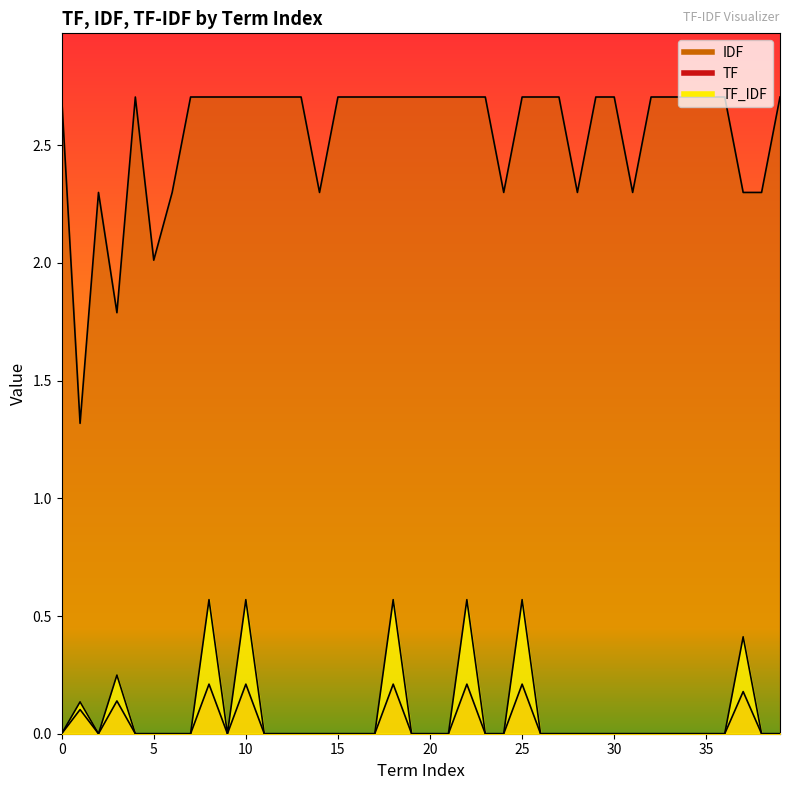

Reading left to right, transcribe all the data shown in this chart.

TF: 0=0.0	1=0.1	2=0.0	3=0.1	4=0.0	5=0.0	6=0.0	7=0.0	8=0.2	9=0.0	10=0.2	11=0.0	12=0.0	13=0.0	14=0.0	15=0.0	16=0.0	17=0.0	18=0.2	19=0.0	20=0.0	21=0.0	22=0.2	23=0.0	24=0.0	25=0.2	26=0.0	27=0.0	28=0.0	29=0.0	30=0.0	31=0.0	32=0.0	33=0.0	34=0.0	35=0.0	36=0.0	37=0.2	38=0.0	39=0.0
IDF: 0=2.7	1=1.3	2=2.3	3=1.8	4=2.7	5=2.0	6=2.3	7=2.7	8=2.7	9=2.7	10=2.7	11=2.7	12=2.7	13=2.7	14=2.3	15=2.7	16=2.7	17=2.7	18=2.7	19=2.7	20=2.7	21=2.7	22=2.7	23=2.7	24=2.3	25=2.7	26=2.7	27=2.7	28=2.3	29=2.7	30=2.7	31=2.3	32=2.7	33=2.7	34=2.7	35=2.7	36=2.7	37=2.3	38=2.3	39=2.7
TF_IDF: 0=0.0	1=0.1	2=0.0	3=0.2	4=0.0	5=0.0	6=0.0	7=0.0	8=0.6	9=0.0	10=0.6	11=0.0	12=0.0	13=0.0	14=0.0	15=0.0	16=0.0	17=0.0	18=0.6	19=0.0	20=0.0	21=0.0	22=0.6	23=0.0	24=0.0	25=0.6	26=0.0	27=0.0	28=0.0	29=0.0	30=0.0	31=0.0	32=0.0	33=0.0	34=0.0	35=0.0	36=0.0	37=0.4	38=0.0	39=0.0